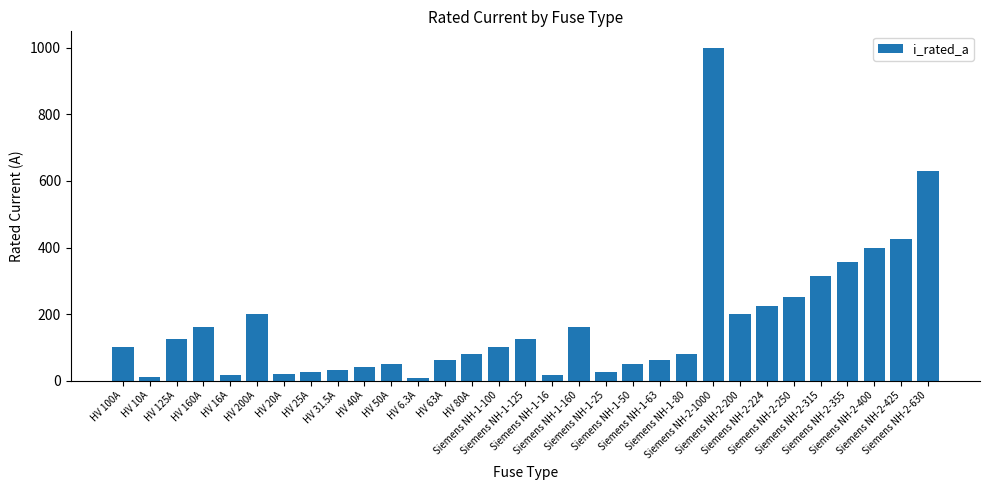

Which has a higher value, HV 6.3A or Siemens NH-2-355?

Siemens NH-2-355